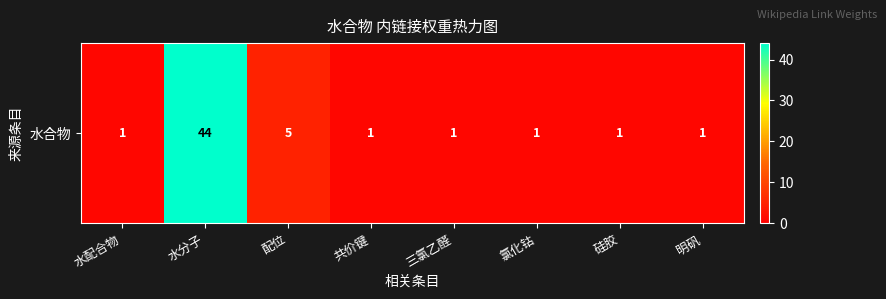

True or false: the data shows 0 at 三氯乙醛.

False